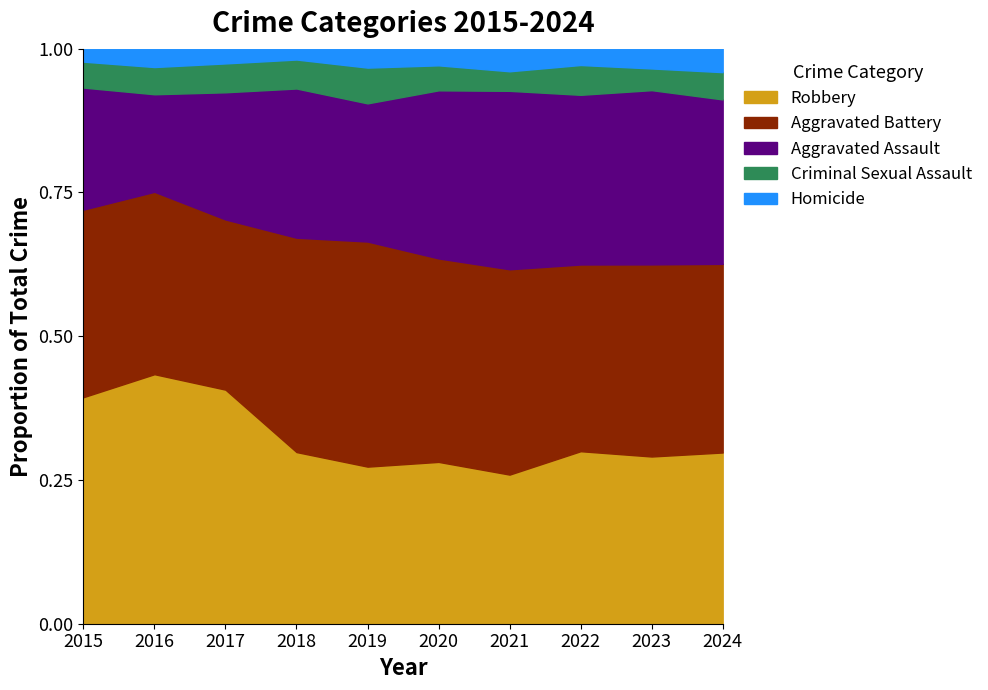

Which has a higher value, 2024 or 2018?

2024